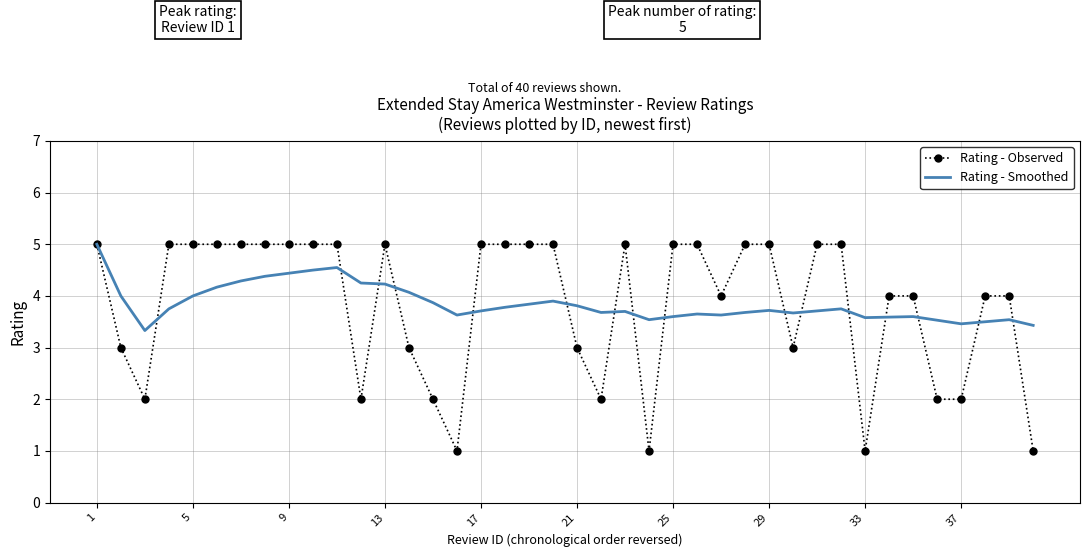

What is the smallest value displayed?

1.0